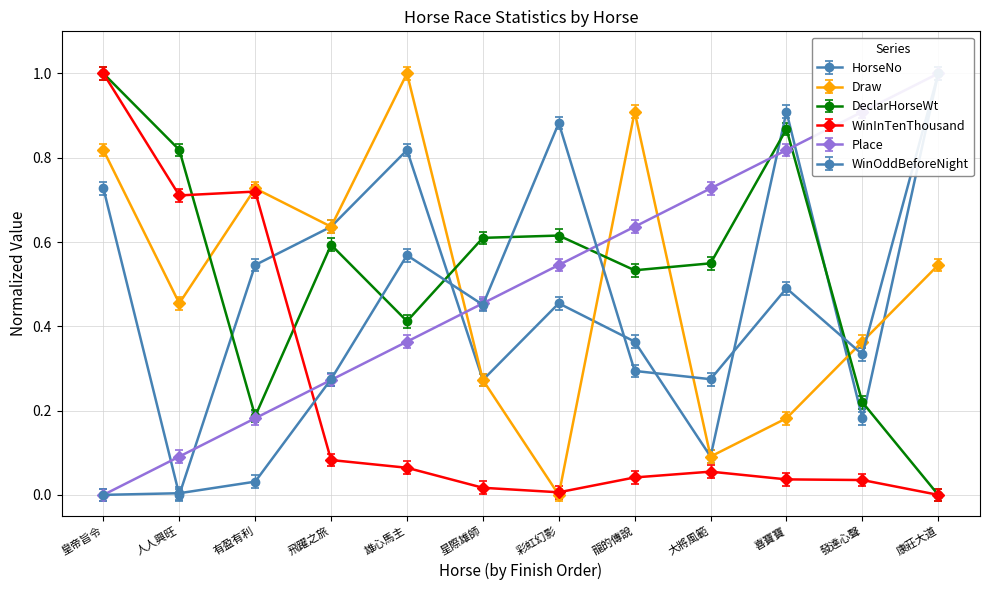

What is the highest value of the WinOddBeforeNight series?

1.0